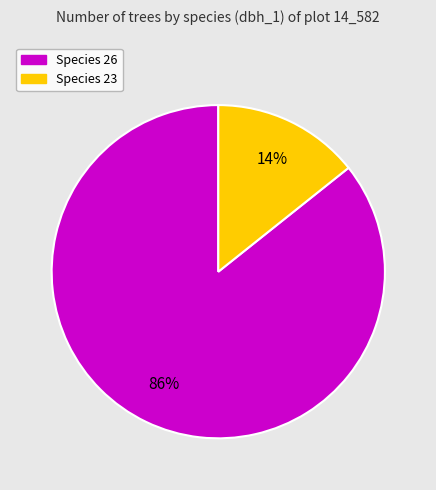

Does any single category account for the majority?

Yes